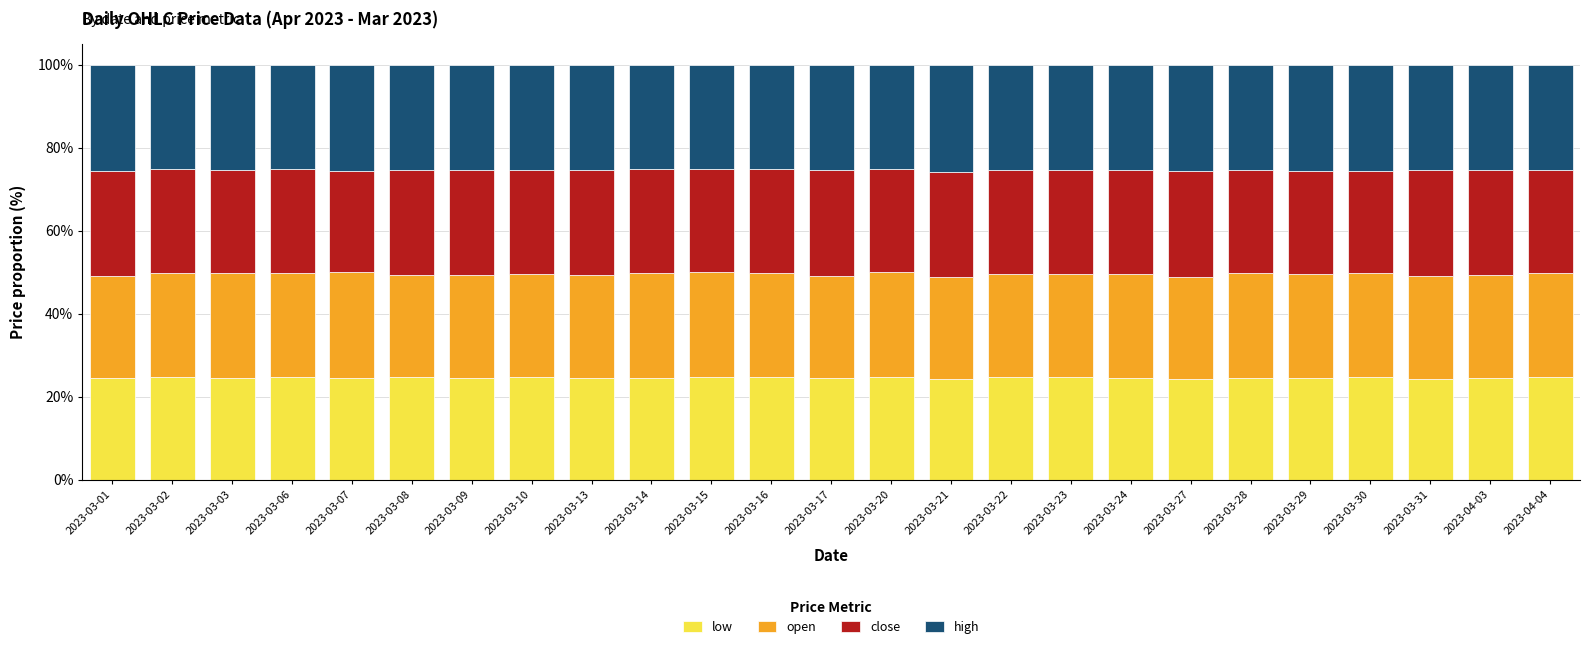

Is it true that low equals 9.1 at 2023-03-03?

False